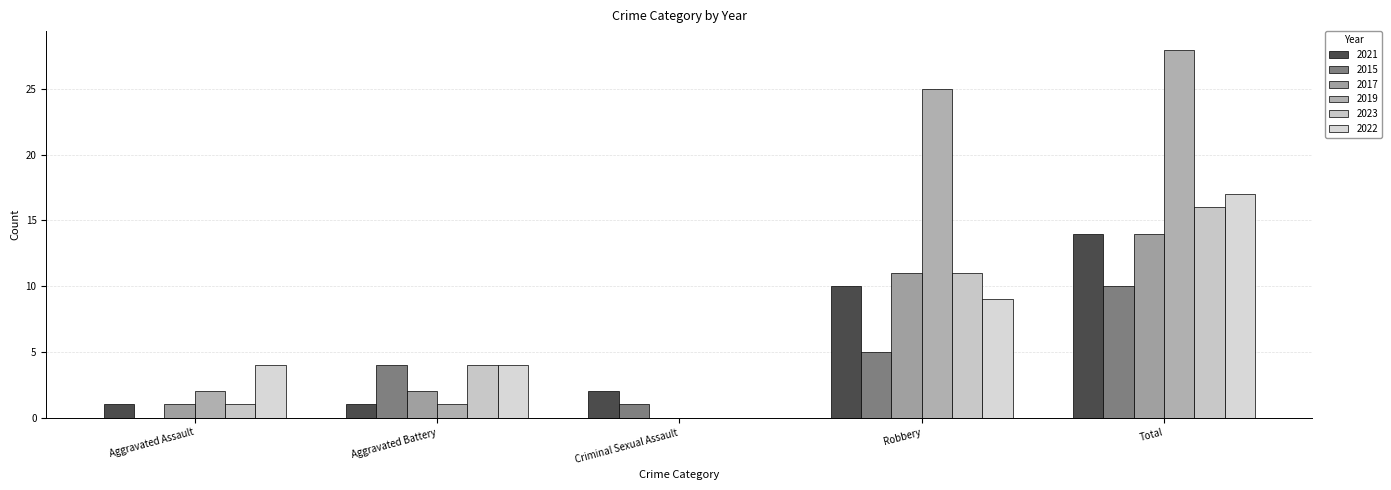

Count the number of categories in the chart.

5